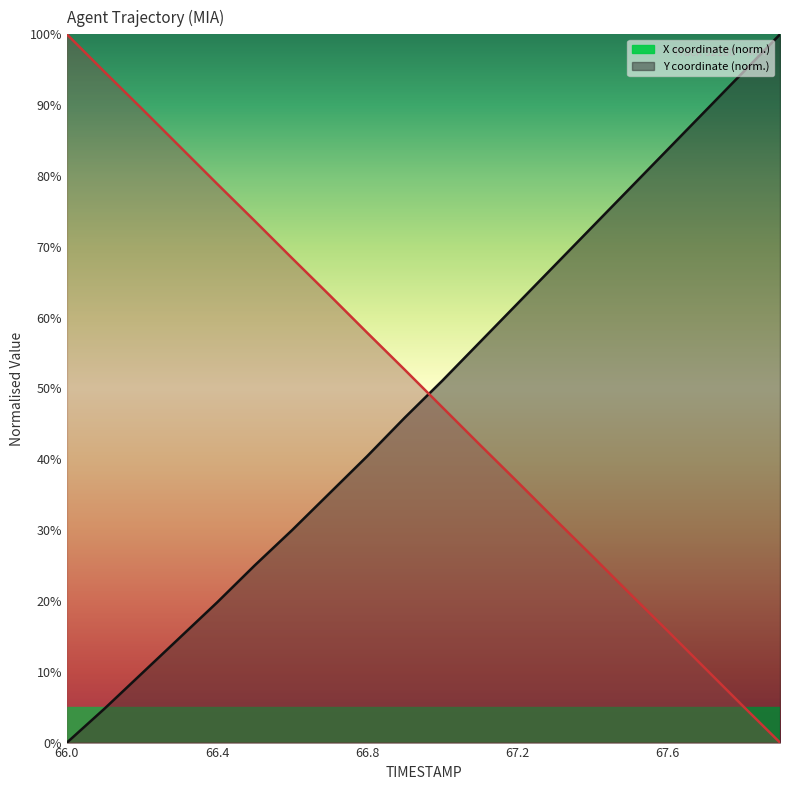

Reading left to right, transcribe all the data shown in this chart.

X: 66.0=0.0	66.1=4.8	66.2=9.8	66.3=14.8	66.4=19.8	66.5=25.0	66.6=30.0	66.7=35.2	66.8=40.4	66.9=45.9	67.0=51.1	67.1=56.5	67.2=62.0	67.3=67.4	67.4=72.8	67.5=78.3	67.6=83.7	67.7=89.1	67.8=94.6	67.9=100.0
Y: 66.0=100.0	66.1=94.7	66.2=89.5	66.3=84.2	66.4=78.9	66.5=73.7	66.6=68.4	66.7=63.2	66.8=57.9	66.9=52.6	67.0=47.4	67.1=42.1	67.2=36.8	67.3=31.5	67.4=26.3	67.5=21.0	67.6=15.8	67.7=10.5	67.8=5.2	67.9=0.0